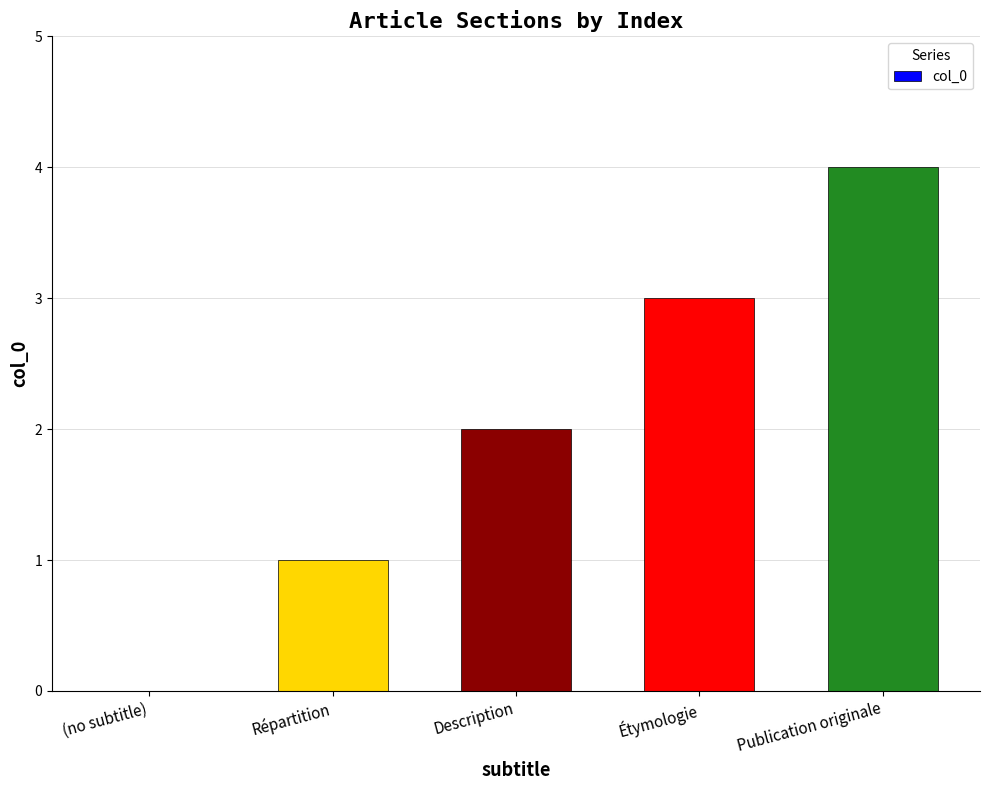

Which category has the highest value across all series?

Publication originale